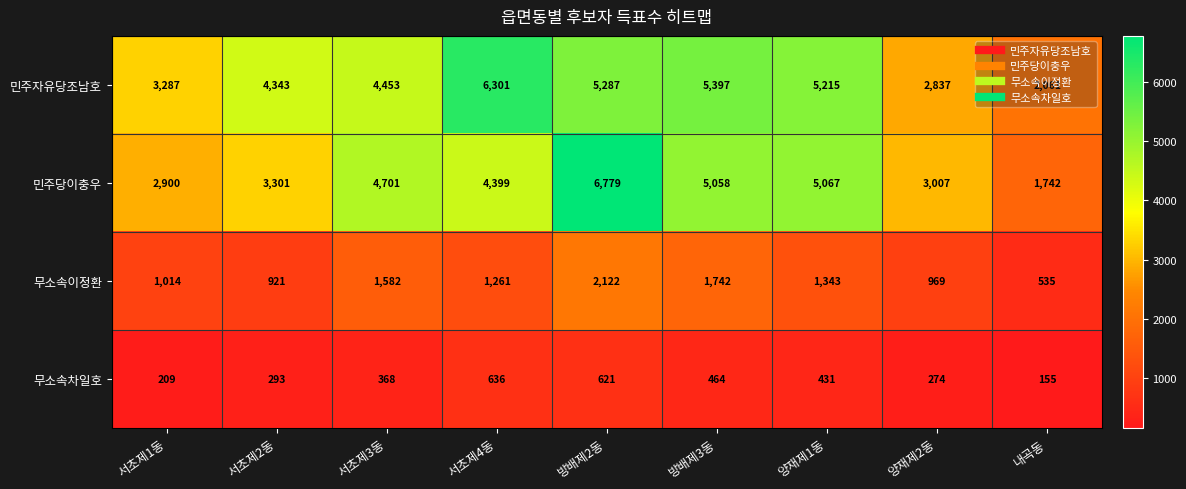

What is the sum of the 무소속차일호 values at 서초제3동 and 양재제2동?

642